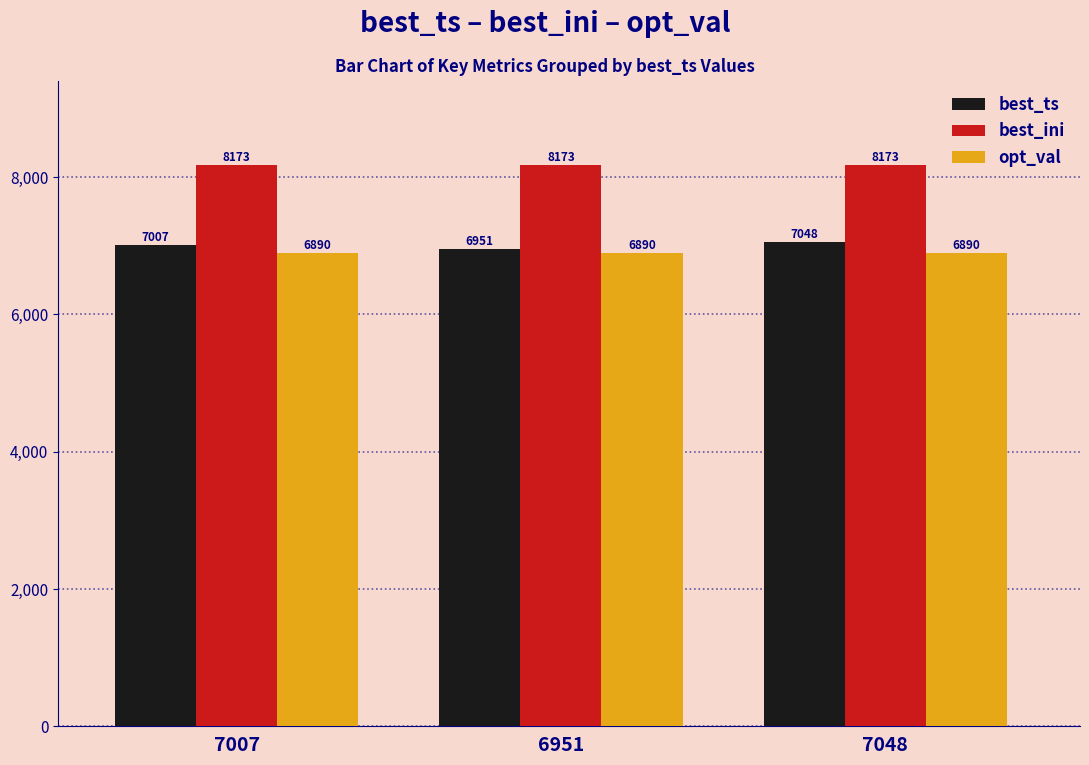

What is the sum of all best_ini values?

24519